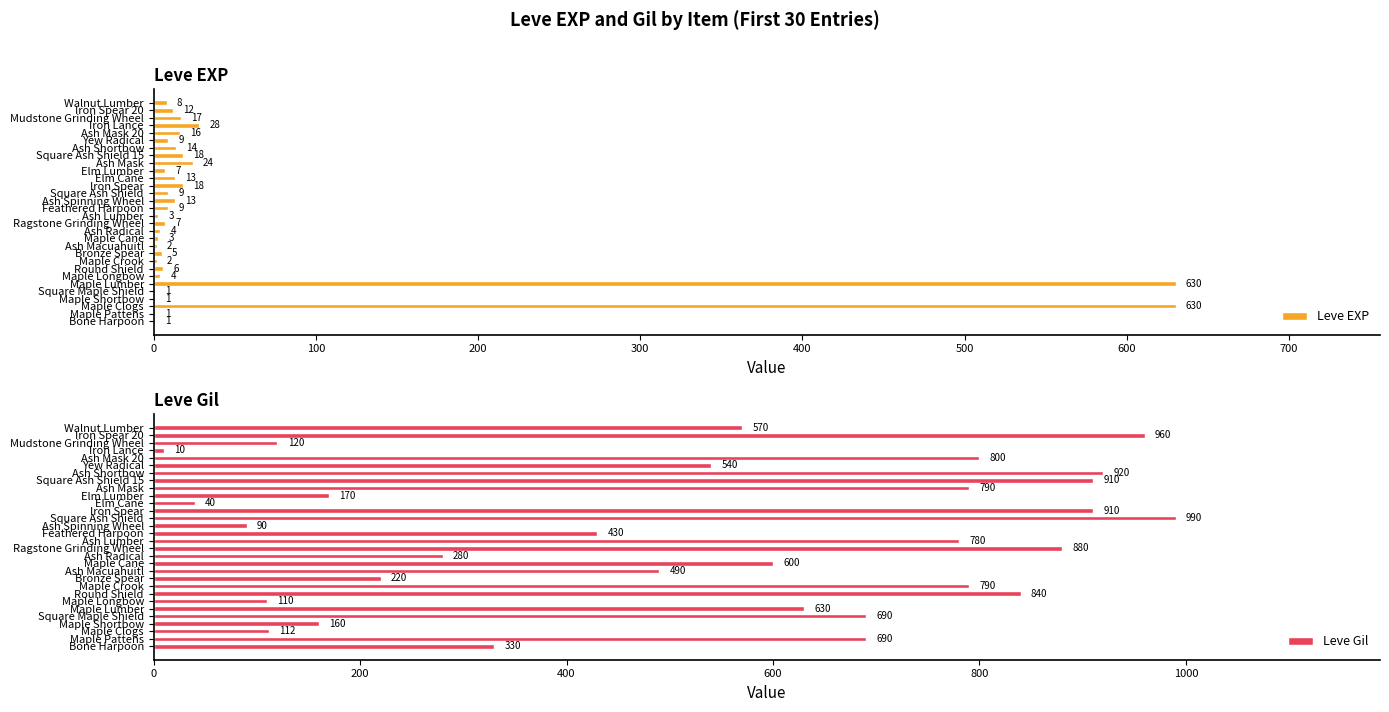

The value of Leve Gil at Maple Longbow is 110. True or false?

True